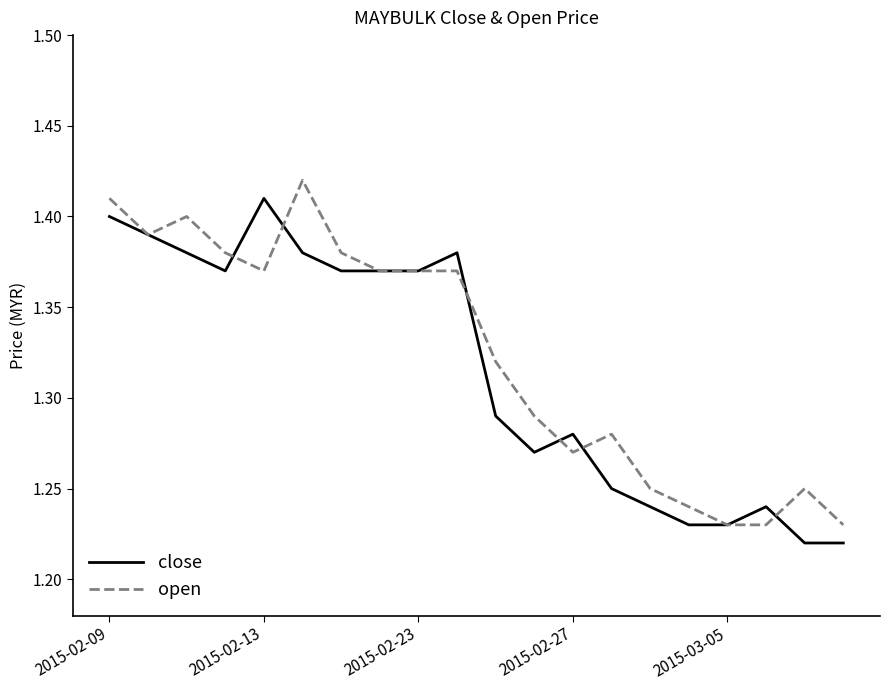

How many lines are shown in the chart?

2